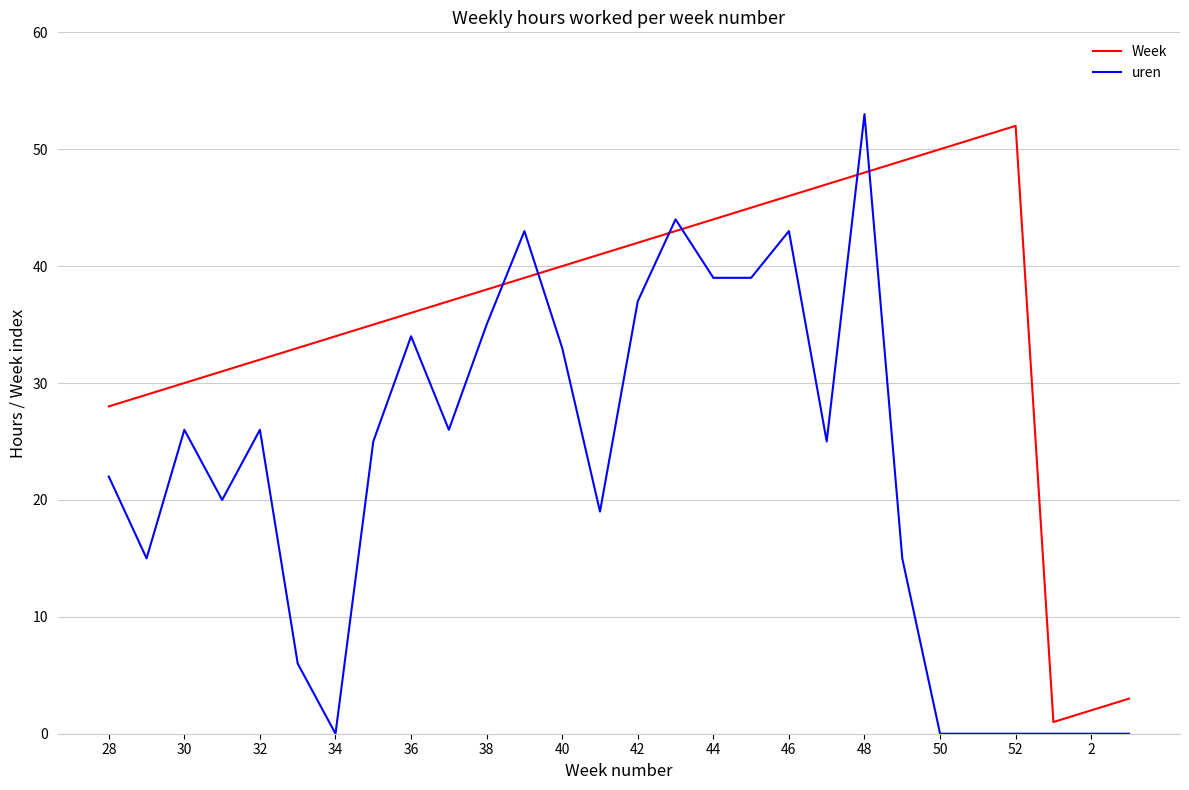

Which series ends up on top after the final intersection of Week and uren?

Week